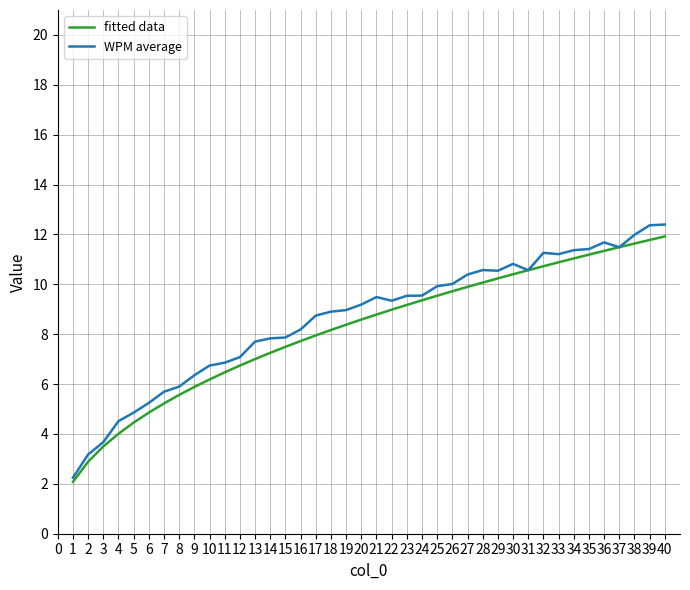

The WPM average series shows 1.9 at 8. True or false?

False